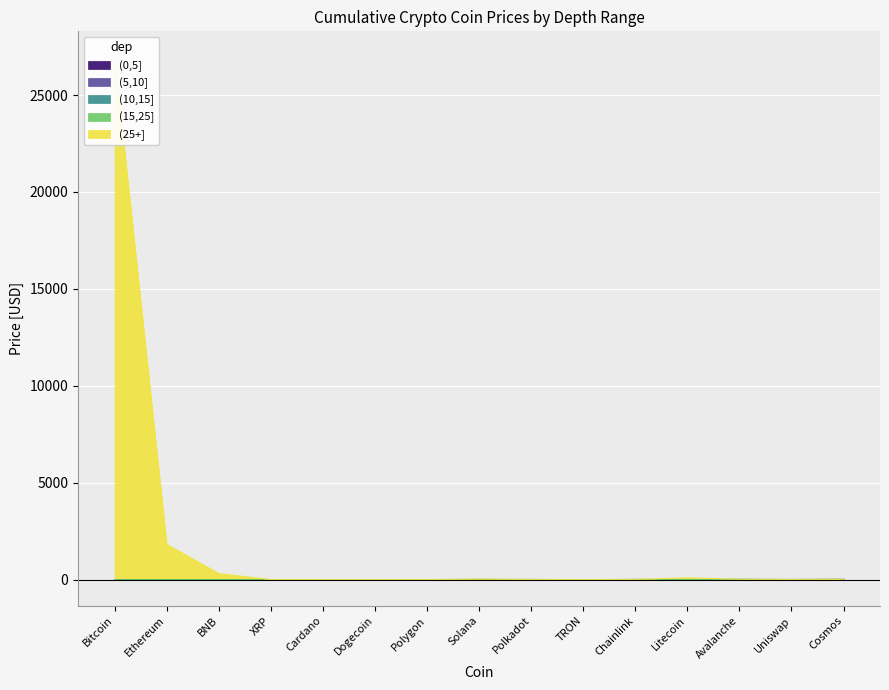

The value of (25+] at Uniswap is 7.3. True or false?

False